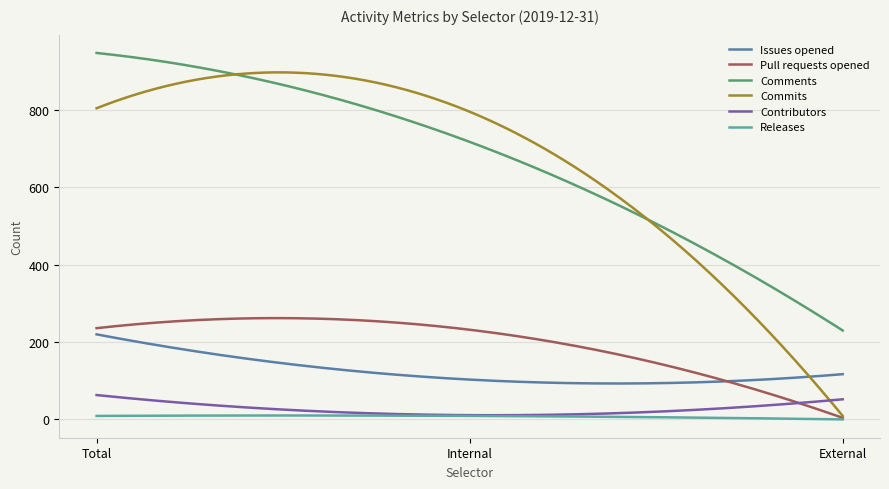

Which series has the largest range (max minus min)?

Commits